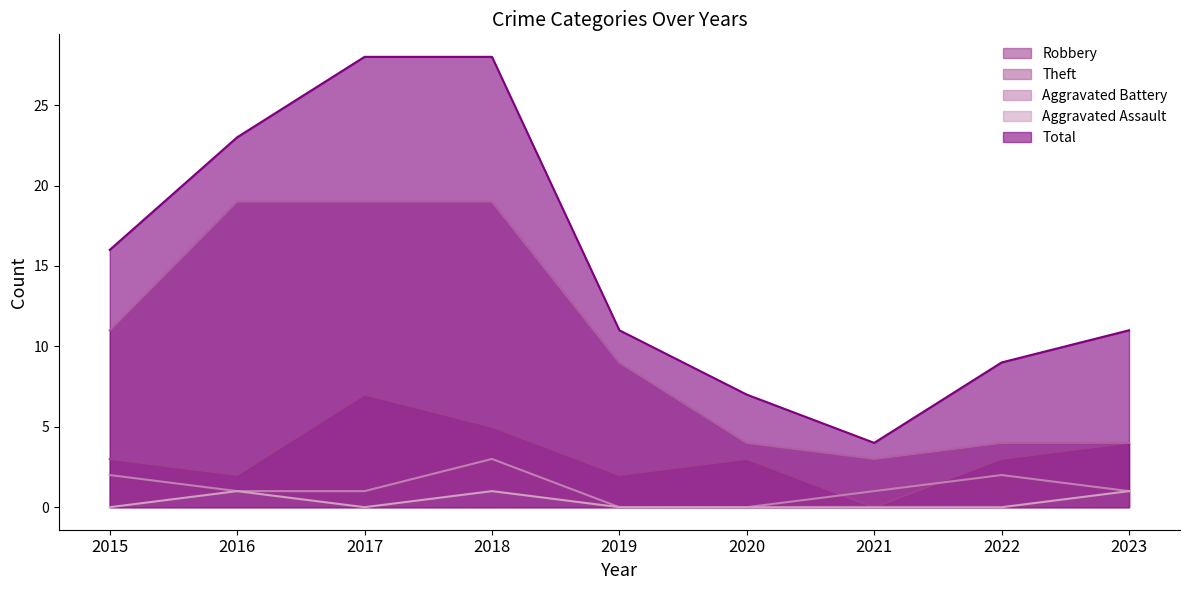

Reading left to right, list all the values displayed in this chart.

Robbery: 3	2	7	5	2	3	0	3	4
Theft: 11	19	19	19	9	4	3	4	4
Aggravated Battery: 2	1	1	3	0	0	1	2	1
Aggravated Assault: 0	1	0	1	0	0	0	0	1
Total: 16	23	28	28	11	7	4	9	11